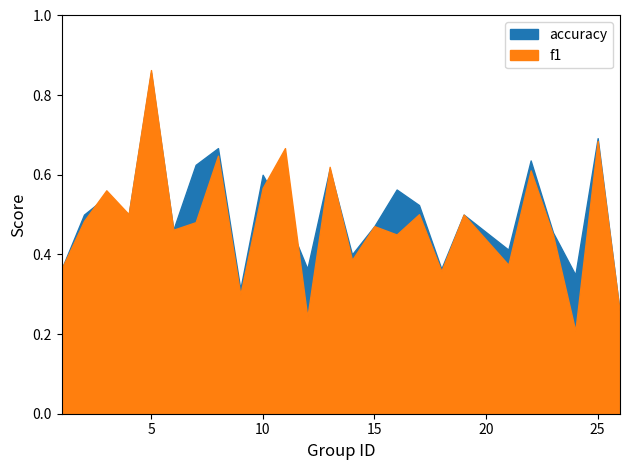

At which label does f1 reach its peak?

5